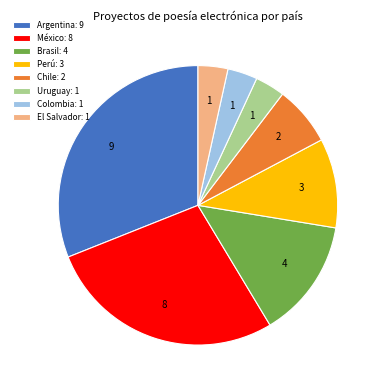

Does Argentina account for over 50% of the chart?

No